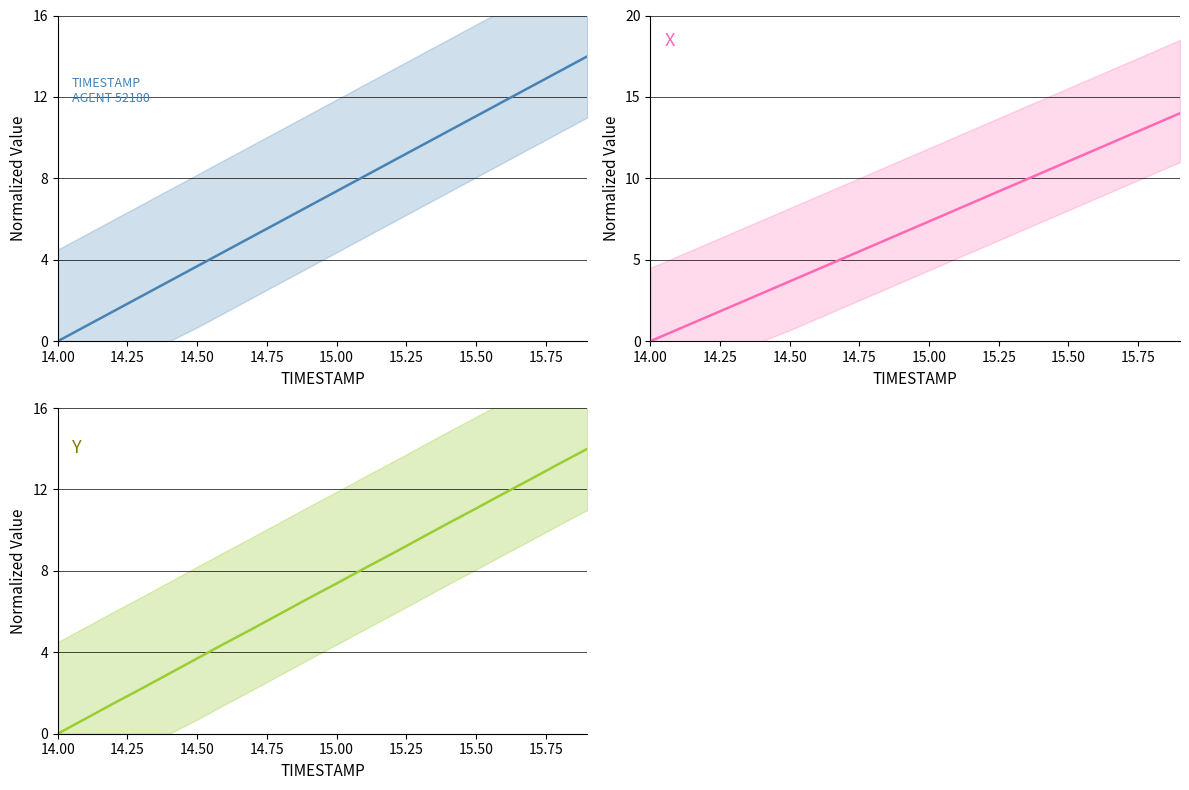

What is the difference between the second highest and minimum values in the Y series?

13.3